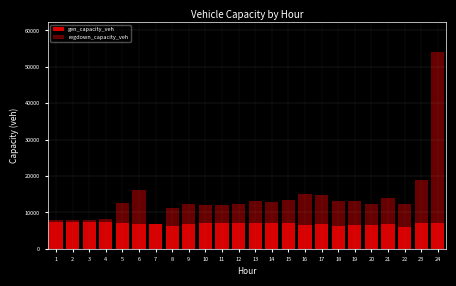

The value of gen_capacity_veh at 21 is 2058.0. True or false?

False